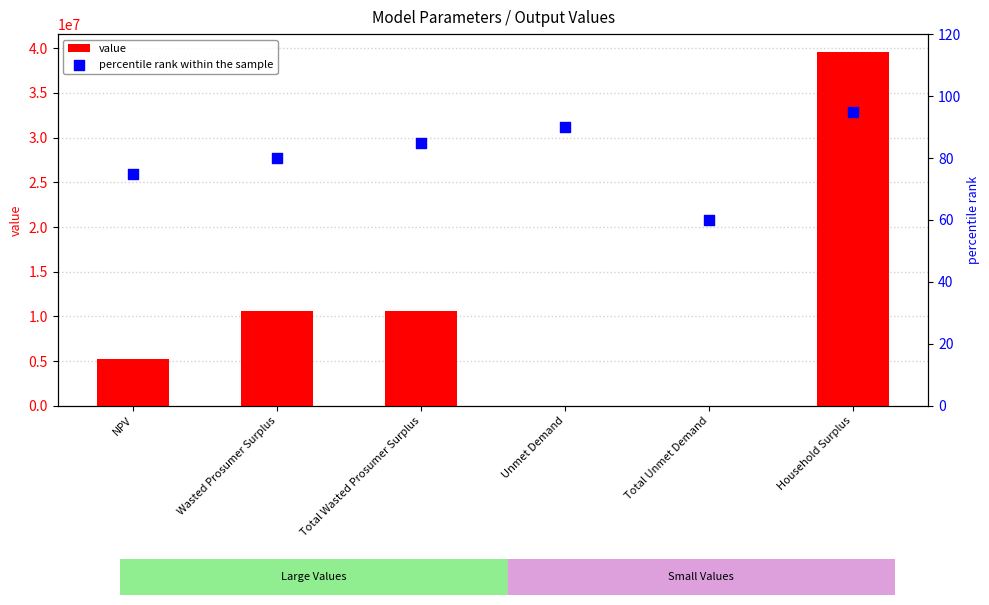

At how many categories does at least one series exceed 11242328?

1